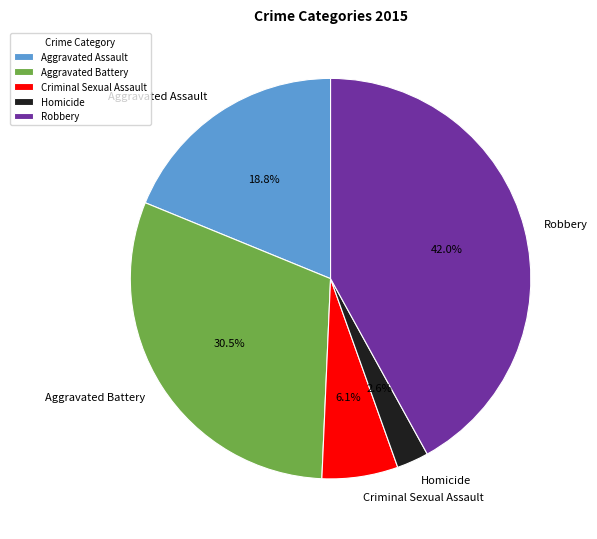

Which slice is the smallest?

Homicide